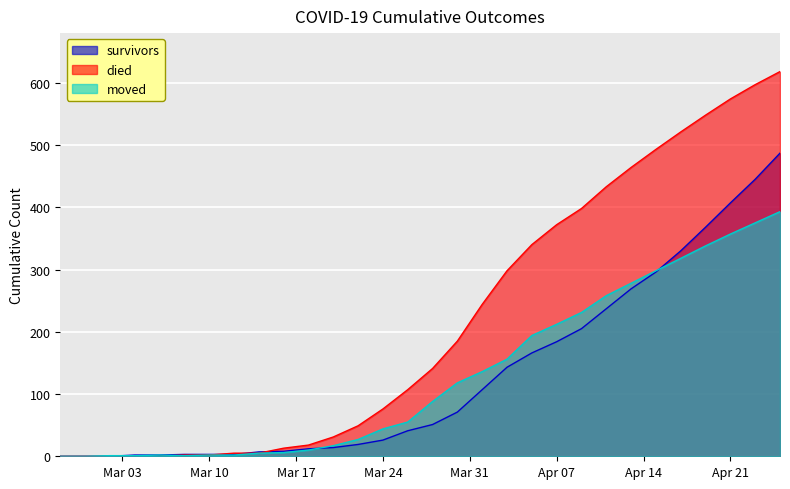

What are all the series names shown in the legend?

survivors, died, moved